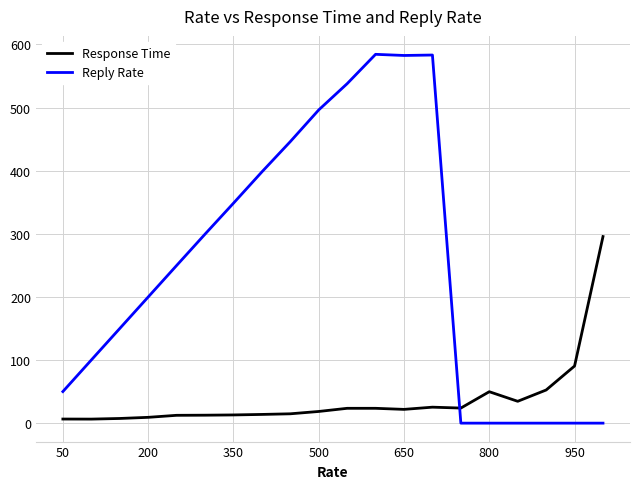

After their last crossing, which series has the higher values: Reply Rate or Response Time?

Response Time